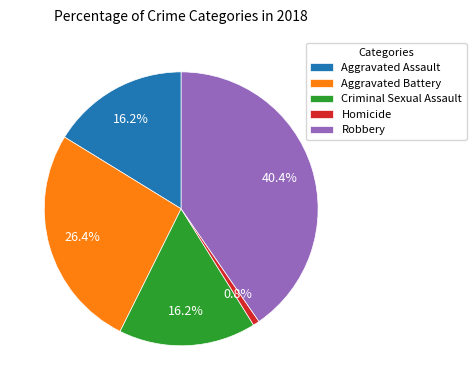

What portion of the pie excludes Aggravated Assault?

83.8%